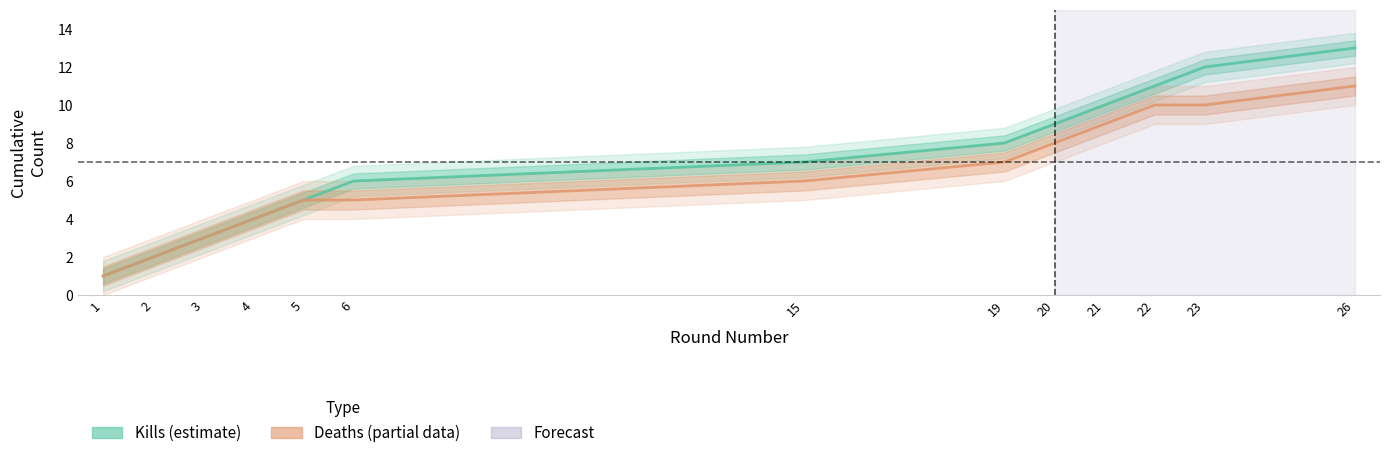

Is it true that Deaths per Round (cumulative) equals 3 at 3?

True